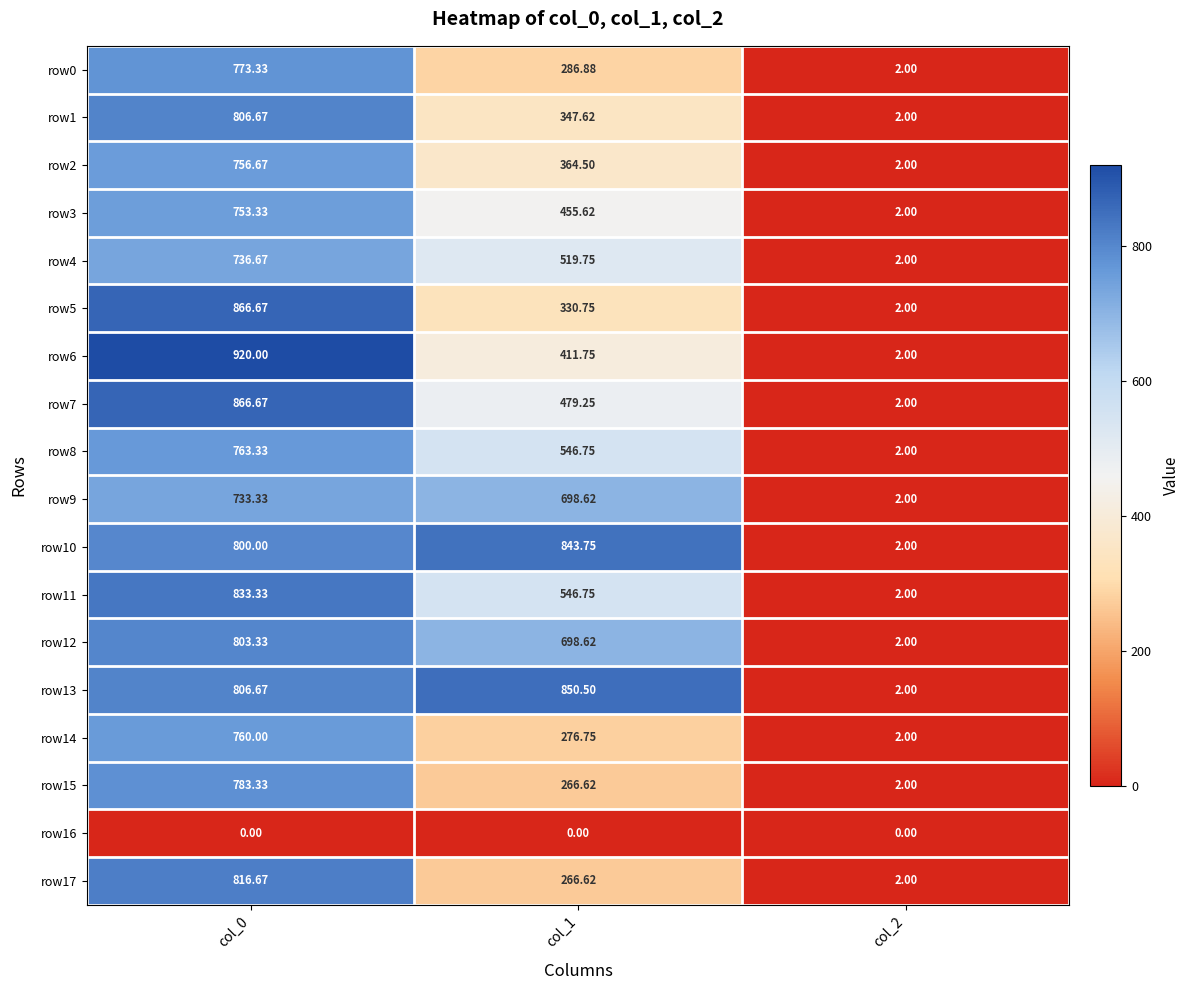

Is the value of row3 at col_2 greater than the value of row1 at col_1?

No